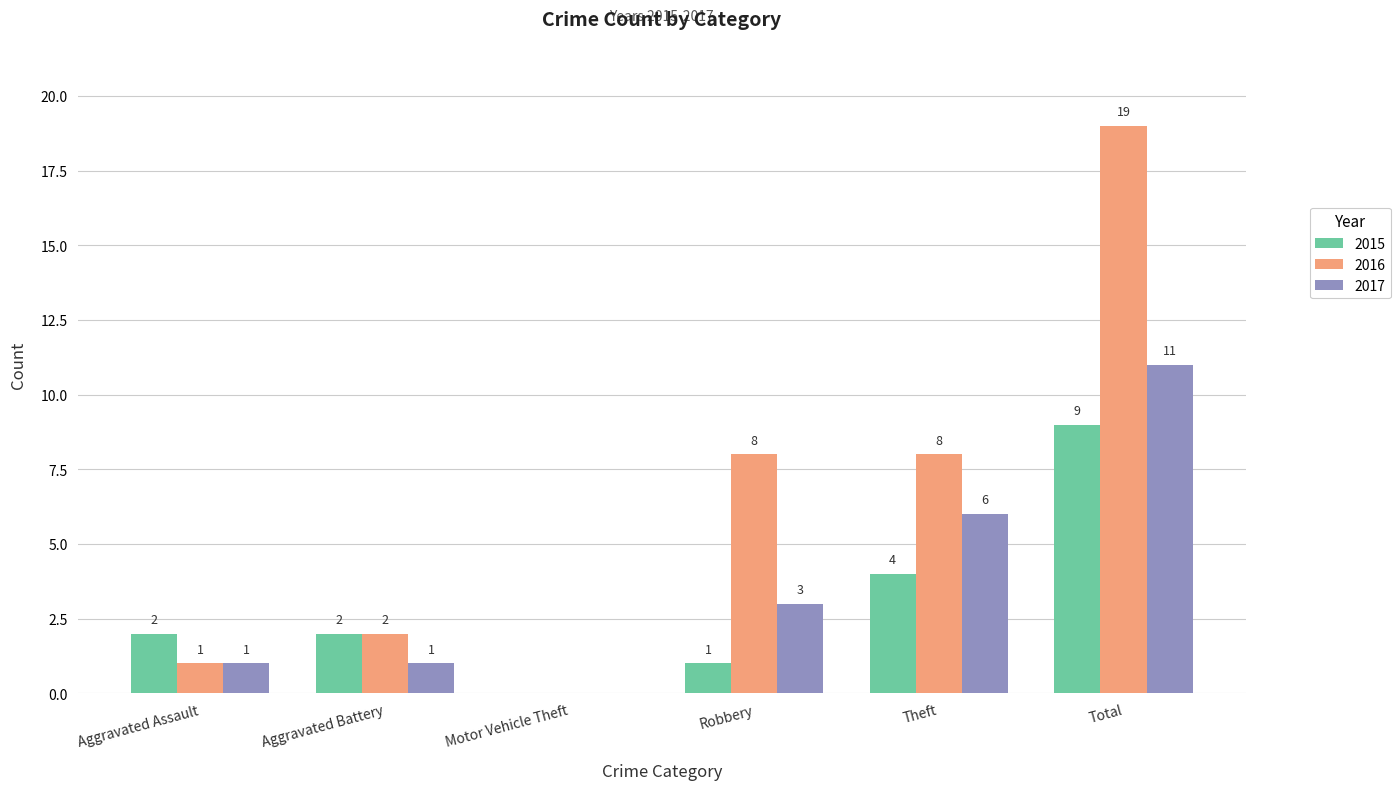

Which series changed the most between Aggravated Assault and Aggravated Battery?

2016